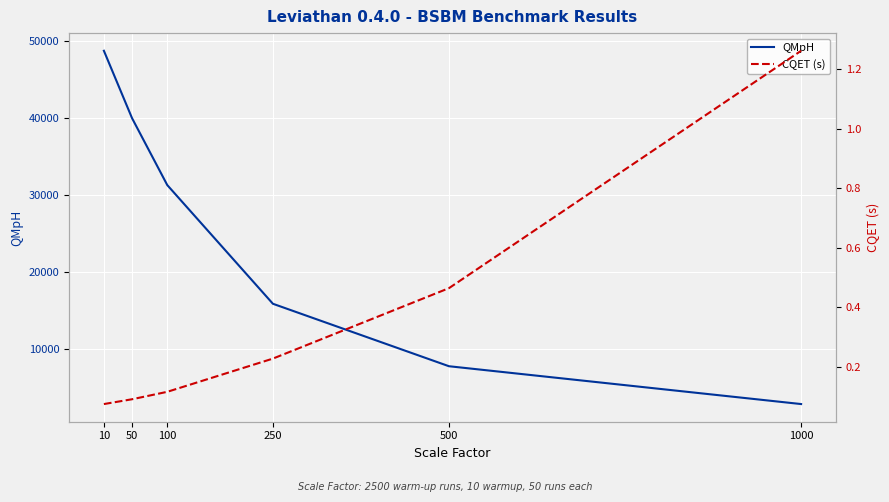

At which category is the sum across all series the highest?

10